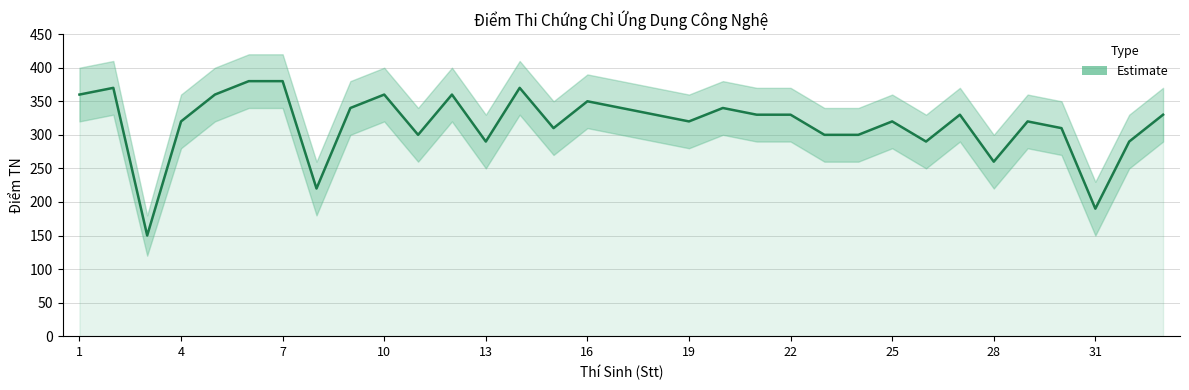

At which label does Điểm TN first exceed 330?

1